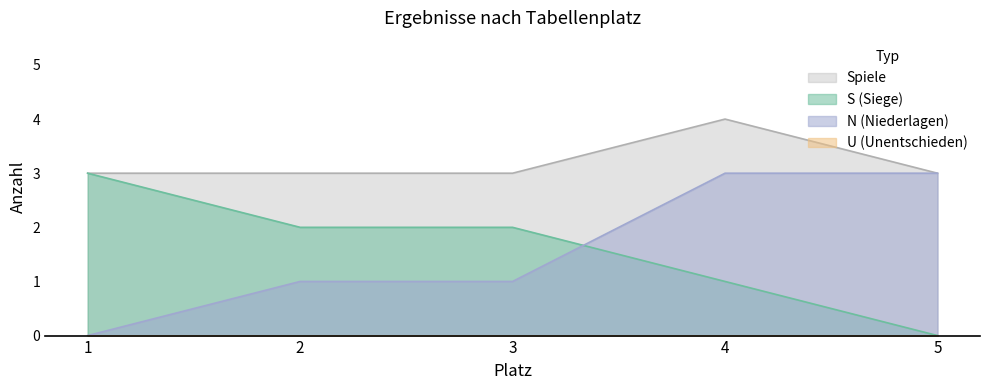

How many Spiele values are between 3 and 4?

5